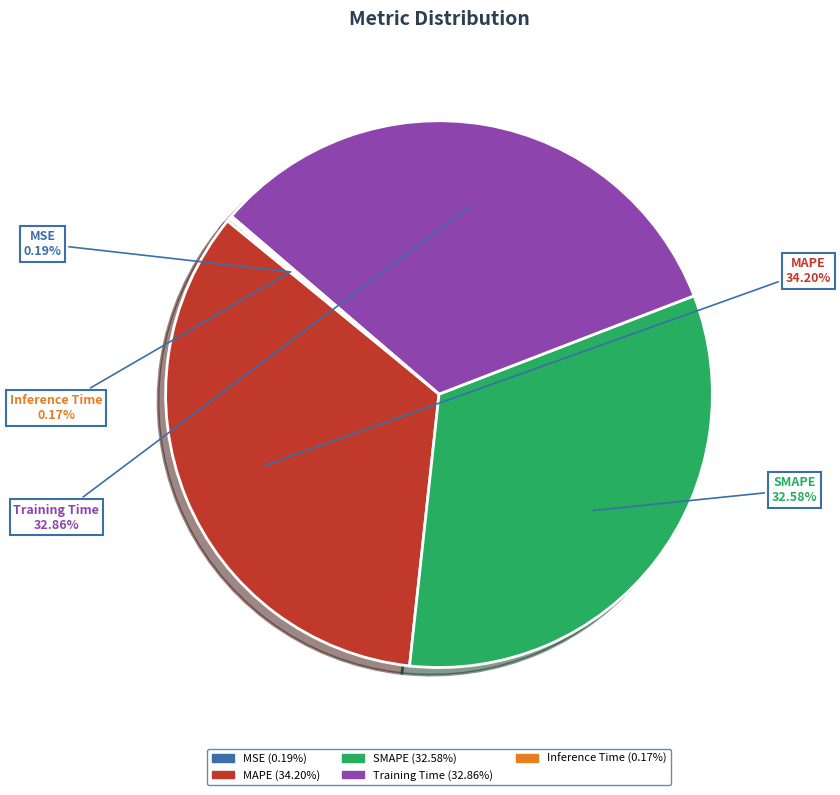

Which slice is the largest?

MAPE